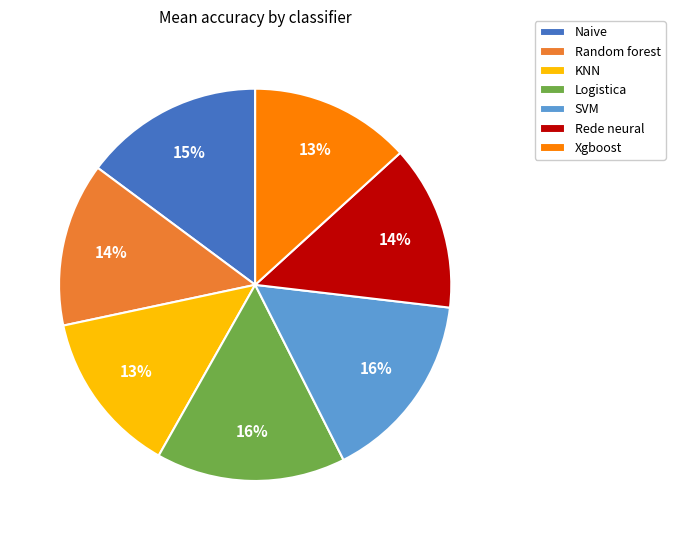

Between Random forest and Naive, which is larger?

Naive